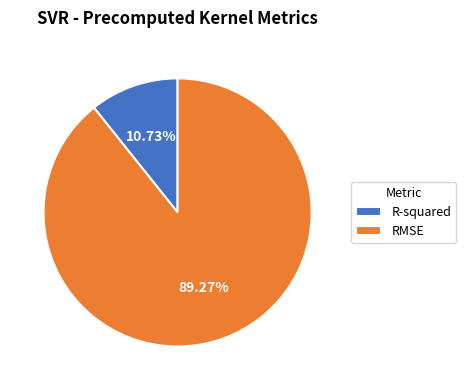

The R-squared slice represents 11% of the pie. True or false?

True